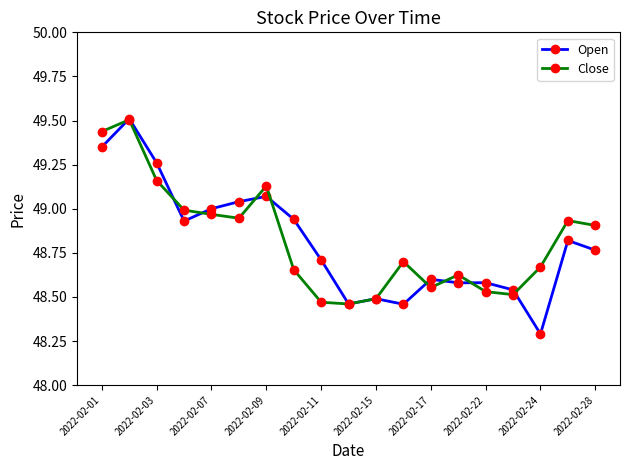

True or false: Close and Open cross at least once.

True